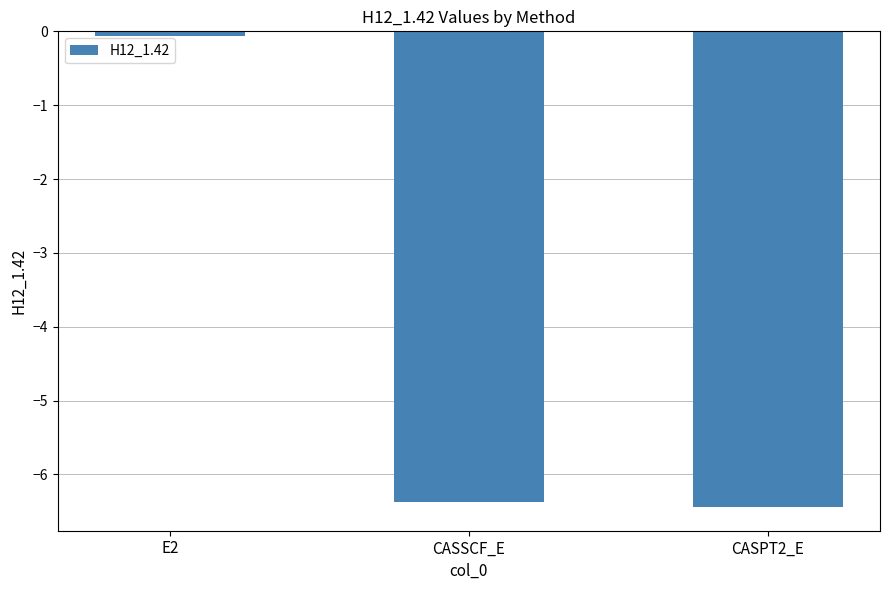

What is the smallest value displayed?

-6.4